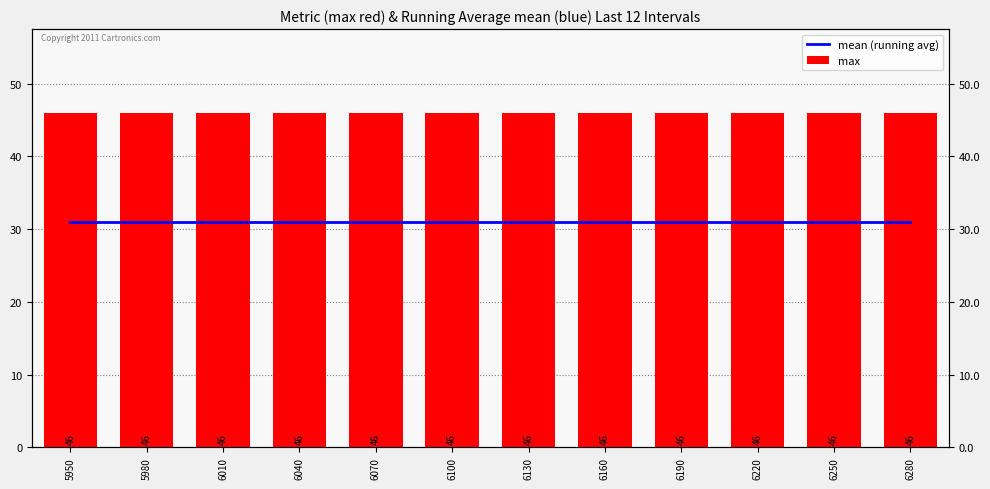

Is it true that mean (running avg) equals 6 at 6280?

False